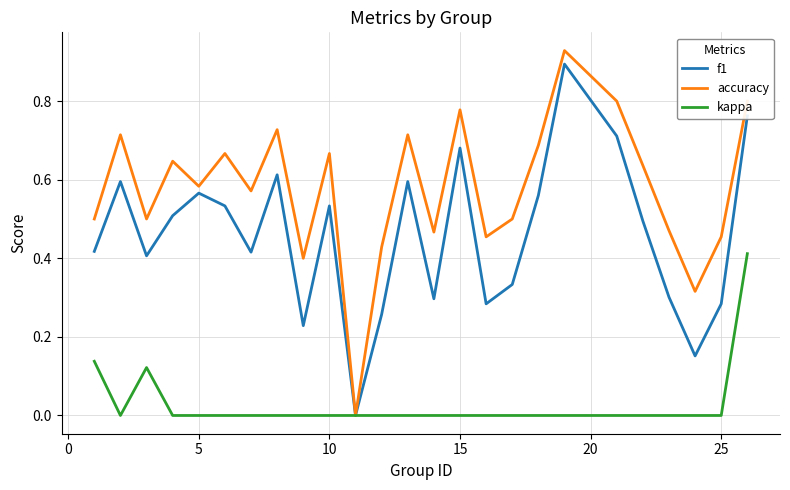

Rank the series by their average value, from highest to lowest.

accuracy, f1, kappa